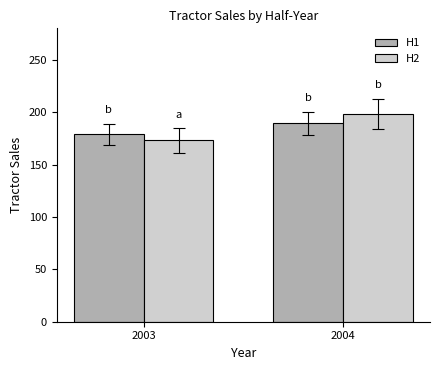

What is the difference between the H2 values at 2004 and 2003?

25.5